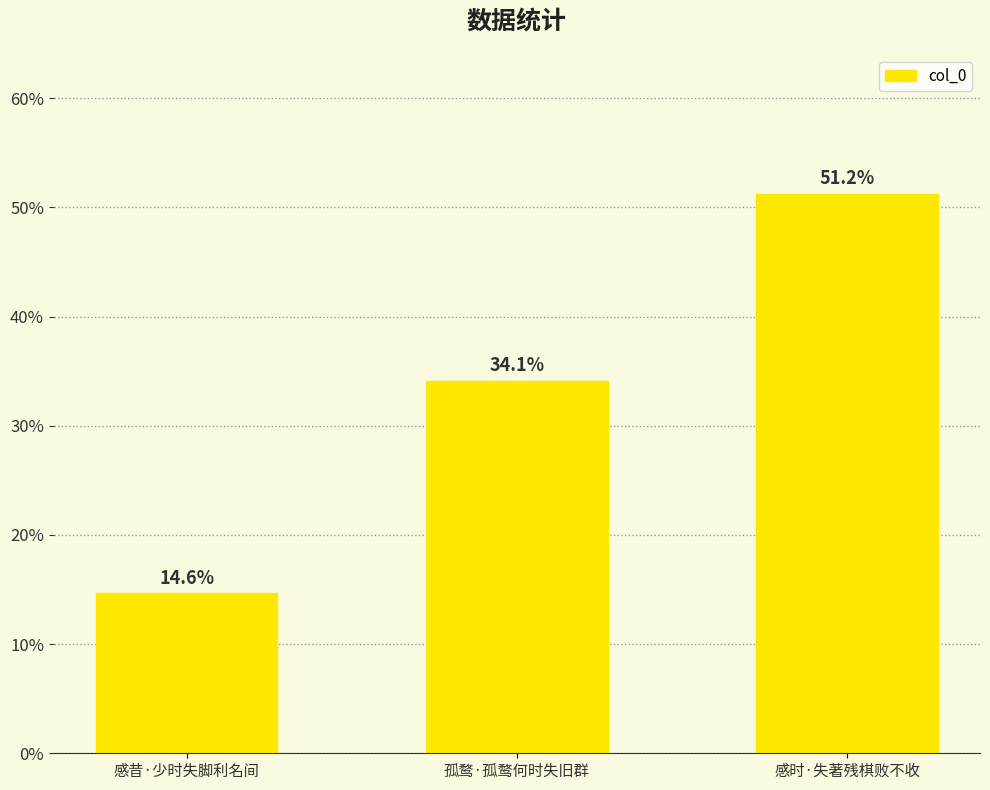

What is the minimum value shown in the chart?

14.6